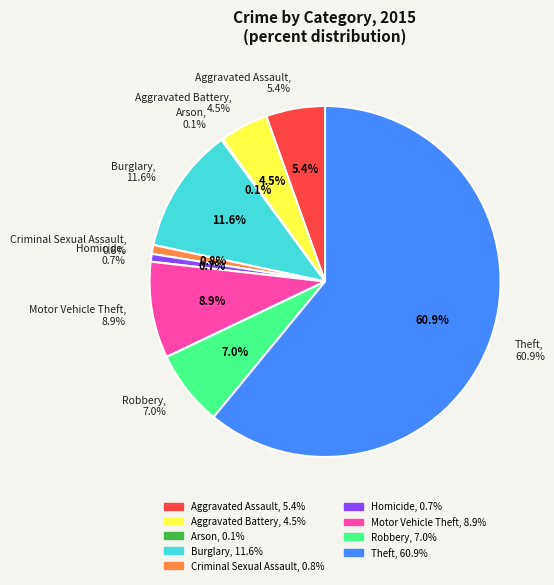

Does any single category account for the majority?

Yes